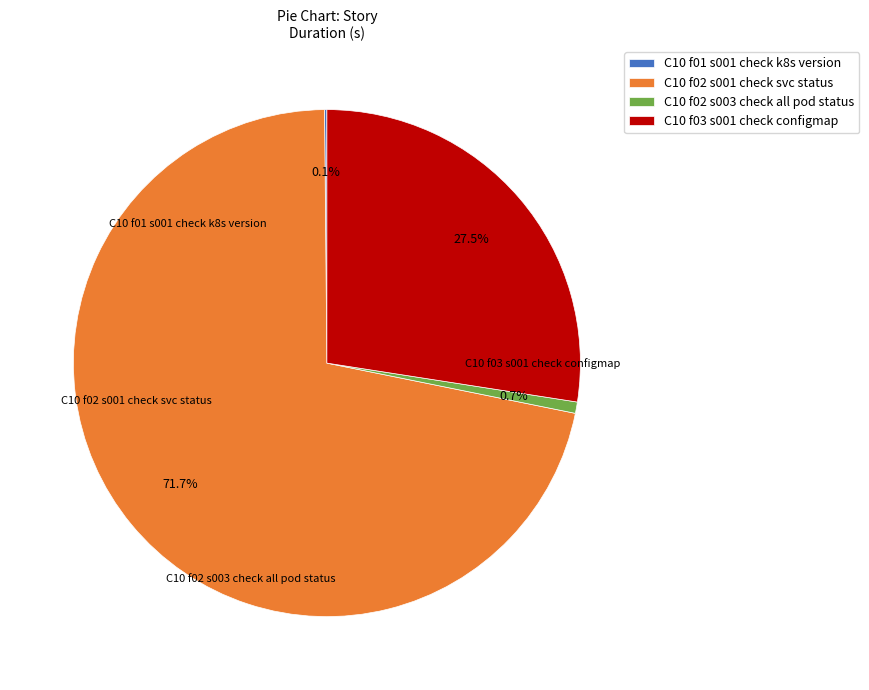

Which slice is the largest?

C10 f02 s001 check svc status